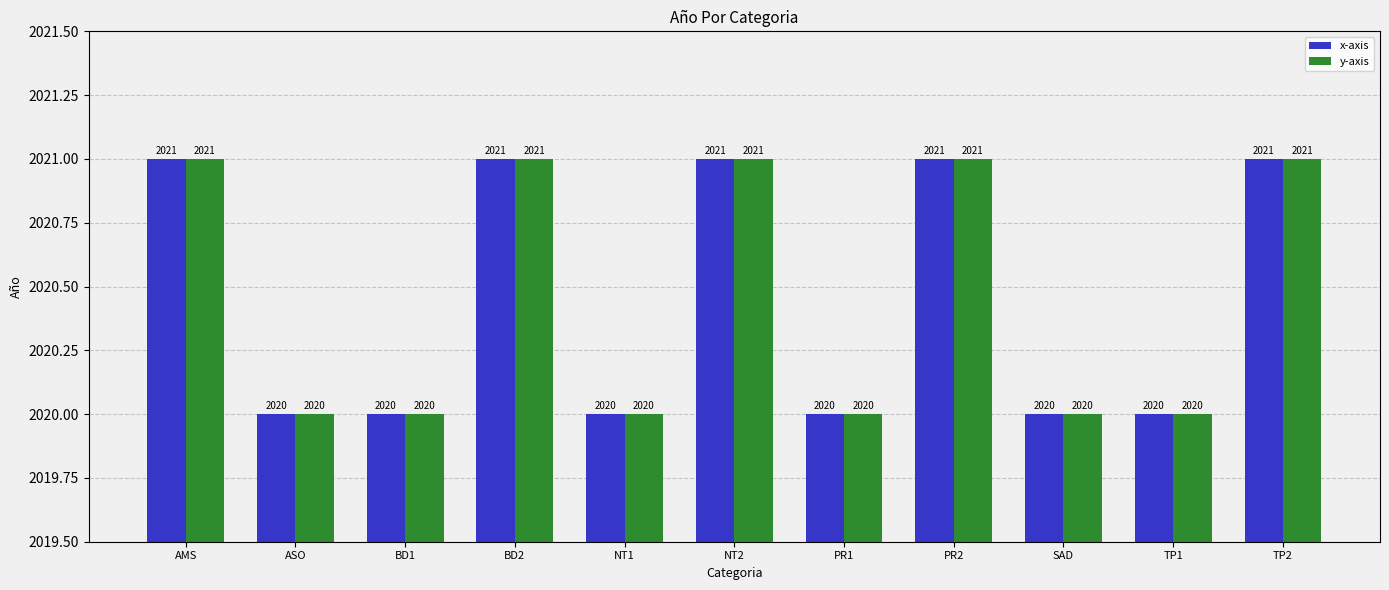

What is the label of the 3rd bar from the right?

SAD